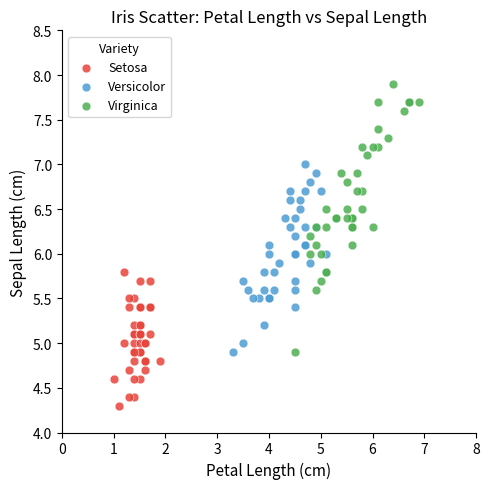

Which series contains the highest Y value?

Virginica